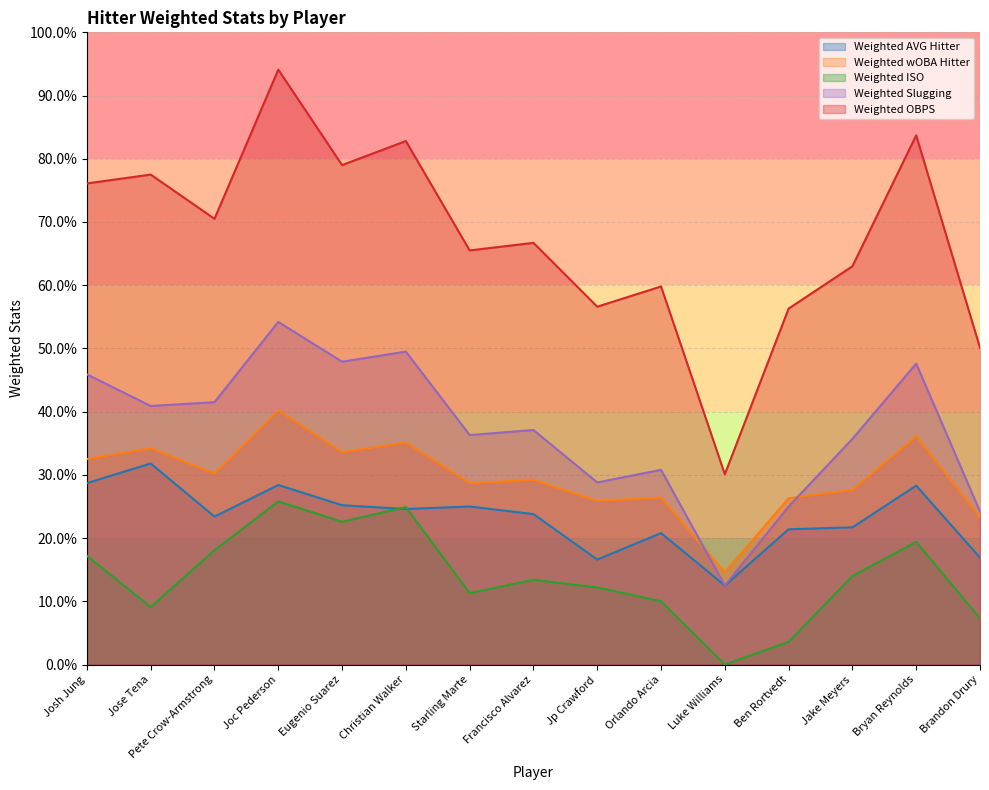

What is the maximum value for Weighted AVG Hitter?

0.3